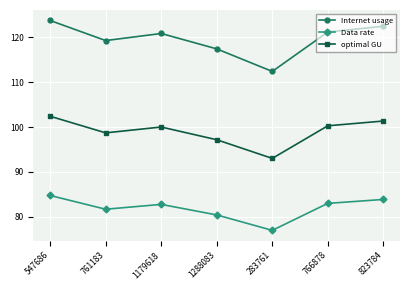

List the series in order of their overall mean, highest first.

Internet usage, optimal GU, Data rate